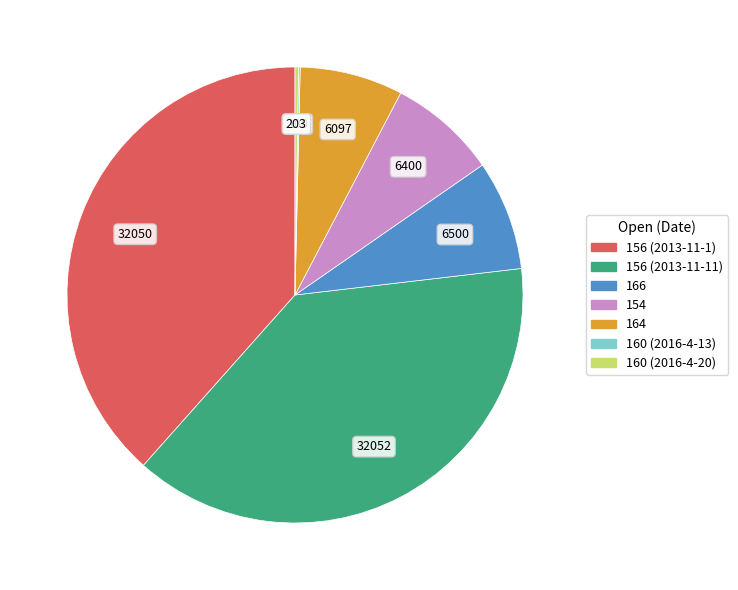

True or false: 156 (2013-11-1) accounts for 38% of the total.

True